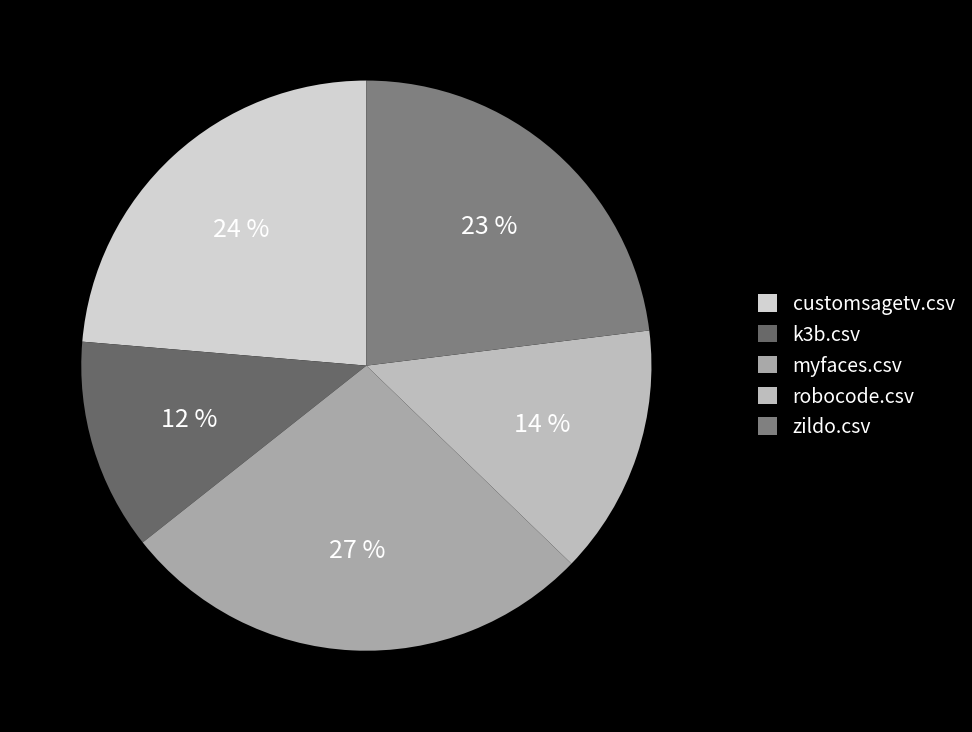

What is the total percentage of myfaces.csv and zildo.csv?

50.2%